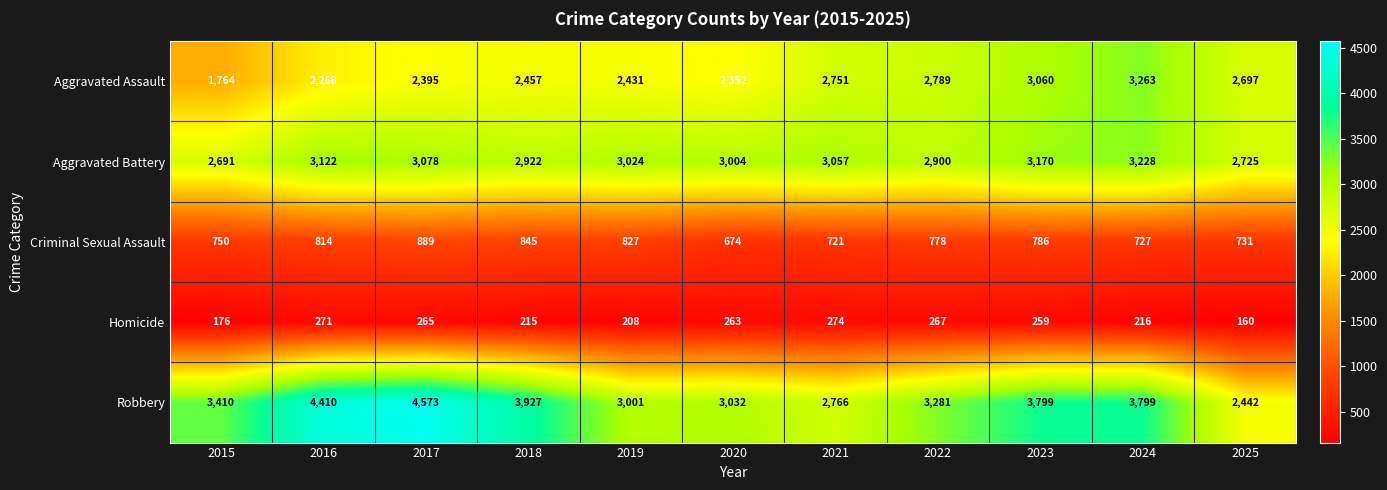

Between 2018 and 2025, which series saw the biggest shift?

Robbery